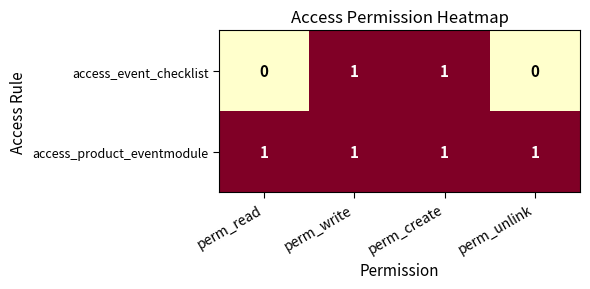

Which series has the widest spread of values?

access_event_checklist